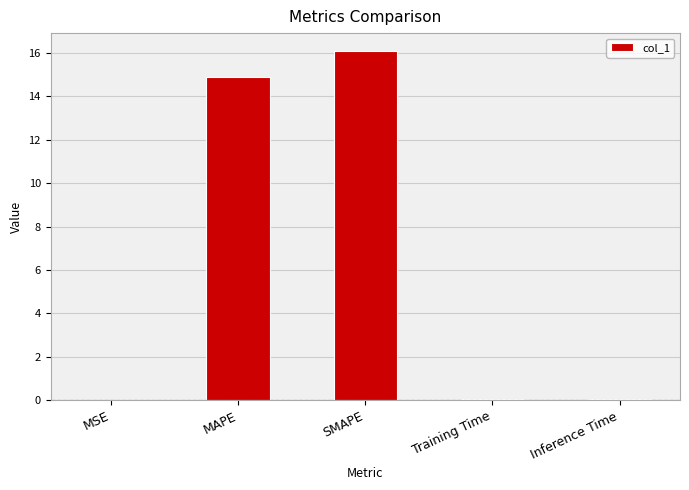

Between SMAPE and MAPE, which is larger?

SMAPE